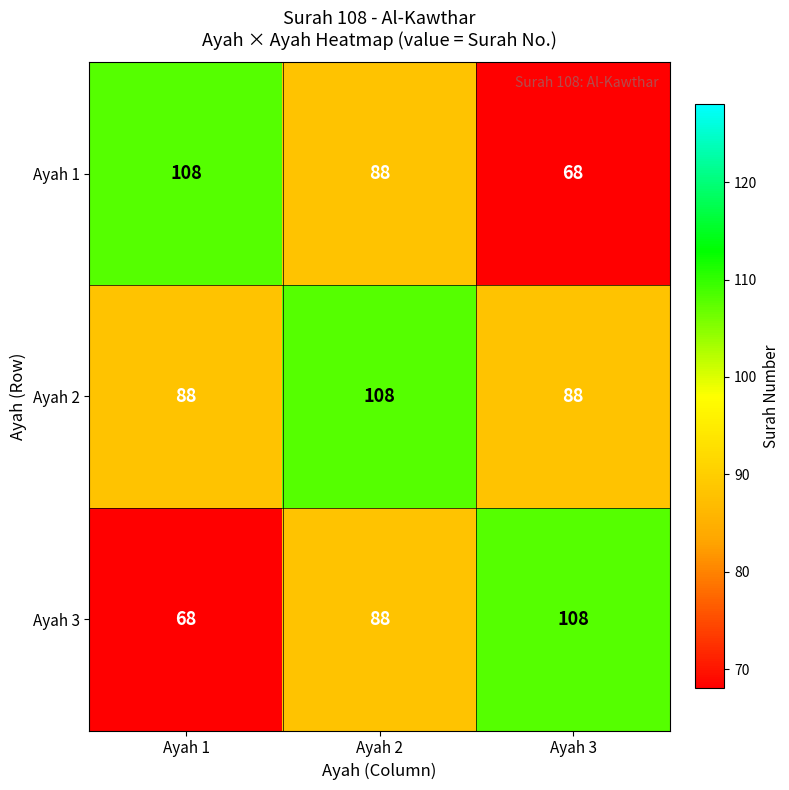

Which series has the largest total across all categories?

Ayah 2